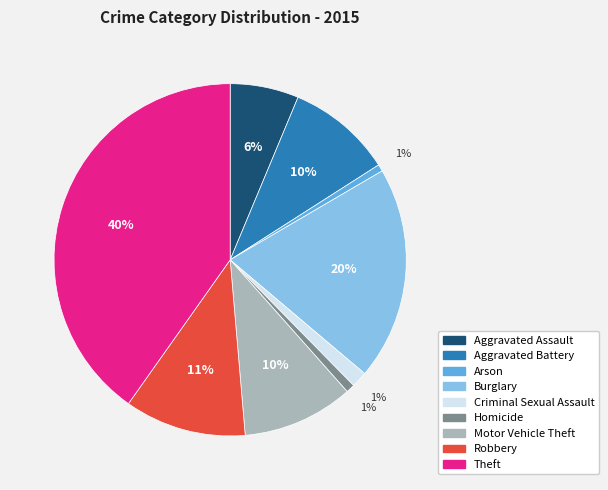

To the nearest percent, what portion does Motor Vehicle Theft represent?

10%